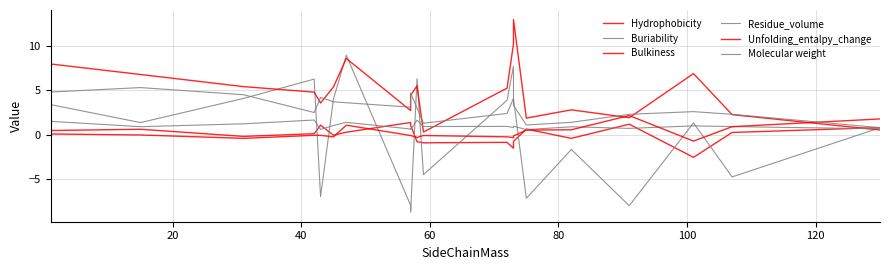

What are all the series names shown in the legend?

Hydrophobicity, Buriability, Bulkiness, Residue_volume, Unfolding_entalpy_change, Molecular weight